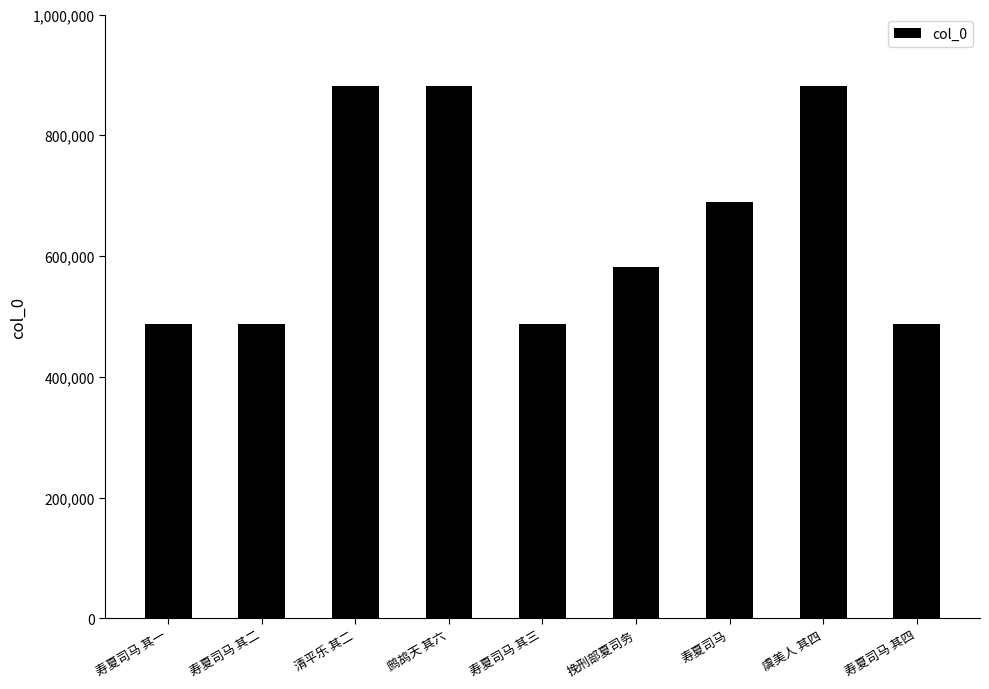

The chart shows a value of 839928 at 寿夏司马 其二. True or false?

False